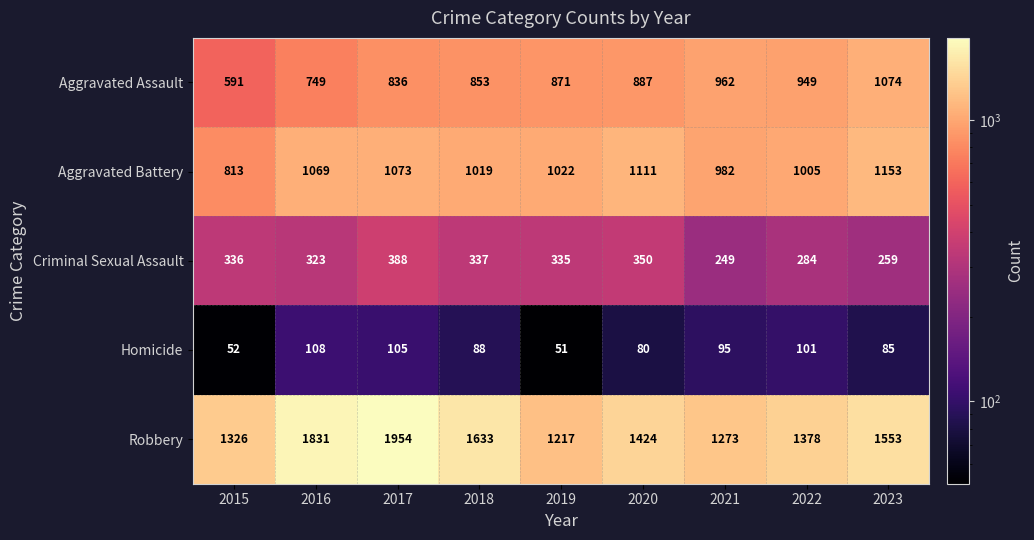

At which category is the sum across all series the highest?

2017